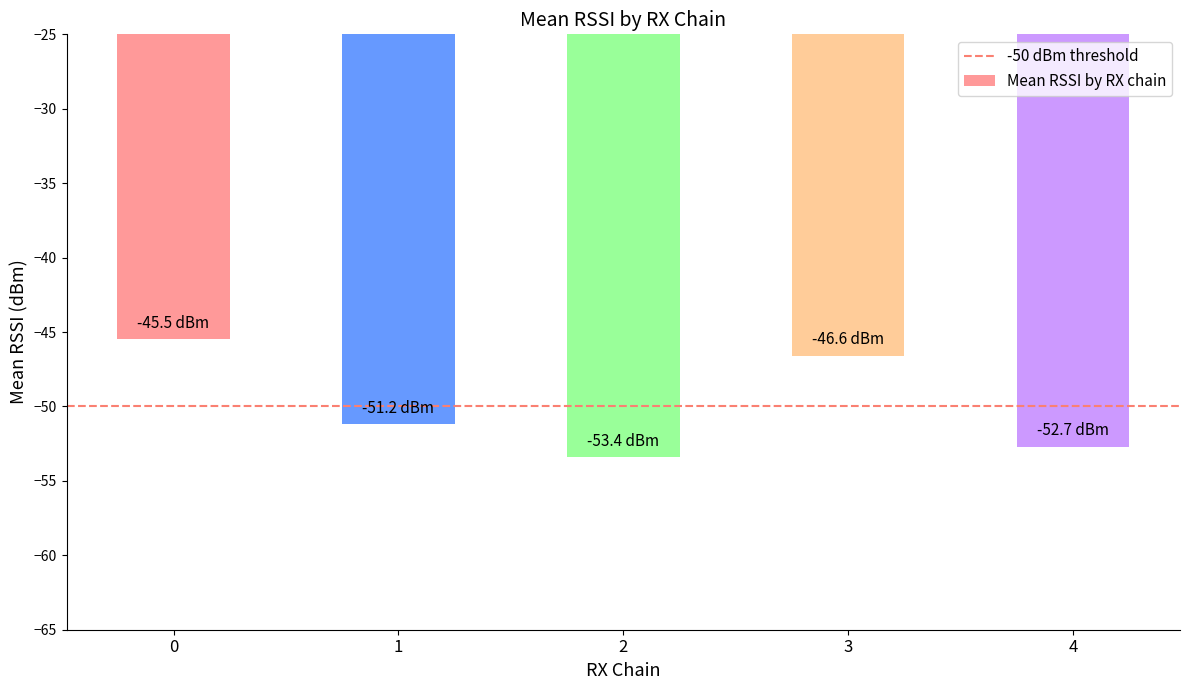

What is the smallest value displayed?

-53.4